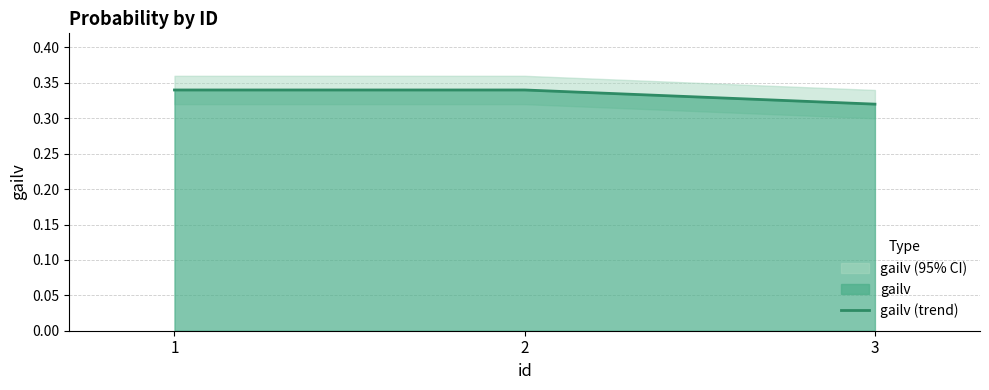

Does the chart have visible grid lines?

Yes